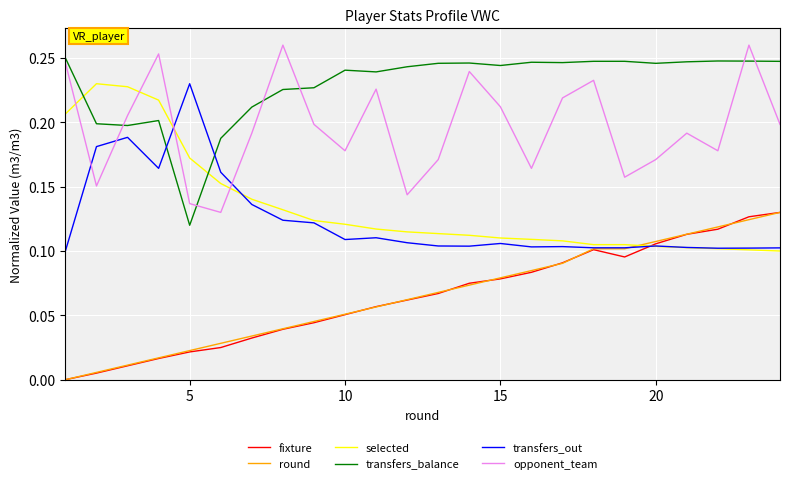

Which series has the largest total across all categories?

transfers_balance